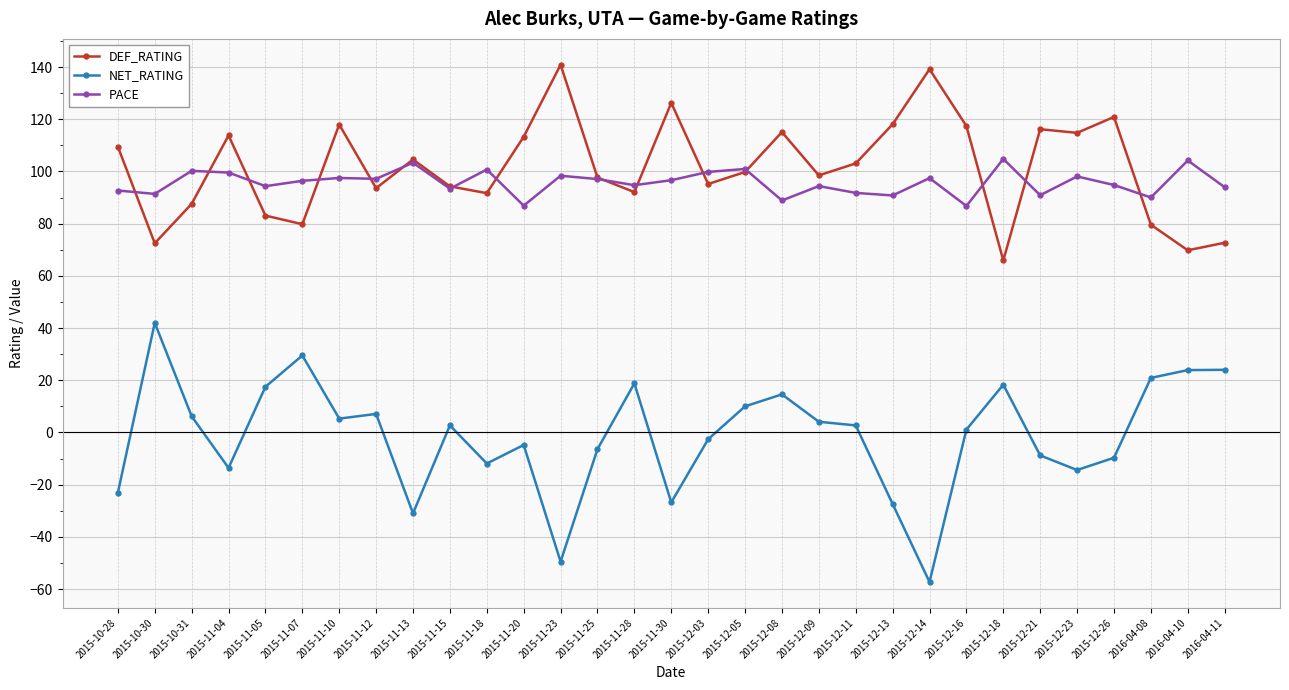

Rank the series at 2015-11-23 from lowest to highest value.

NET_RATING, PACE, DEF_RATING